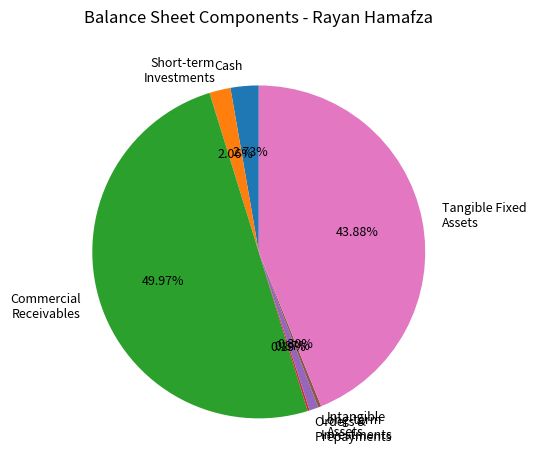

Which has a higher value, Tangible Fixed Assets or Intangible Assets?

Tangible Fixed Assets